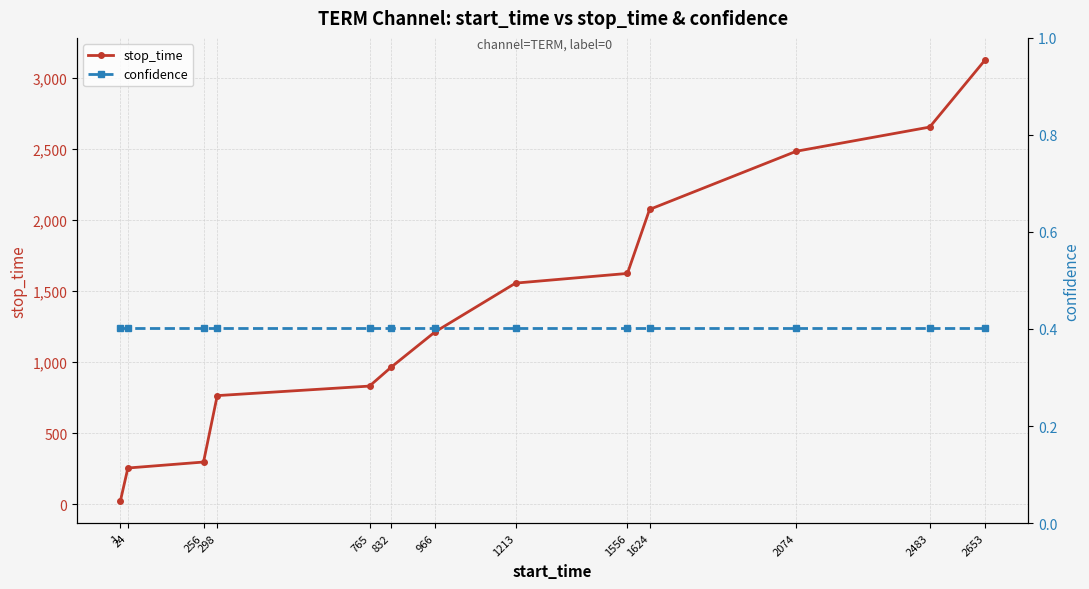

True or false: stop_time has more than 1 points higher than both neighbors.

False